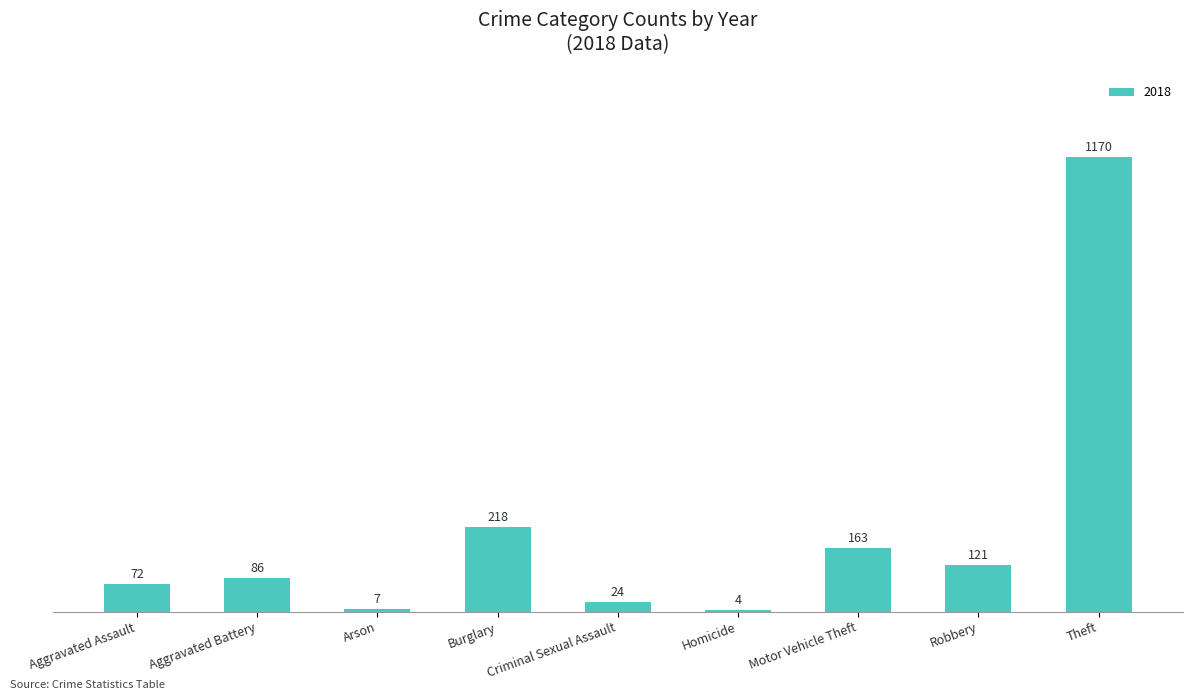

What is the sum of the values at Homicide and Theft?

1174